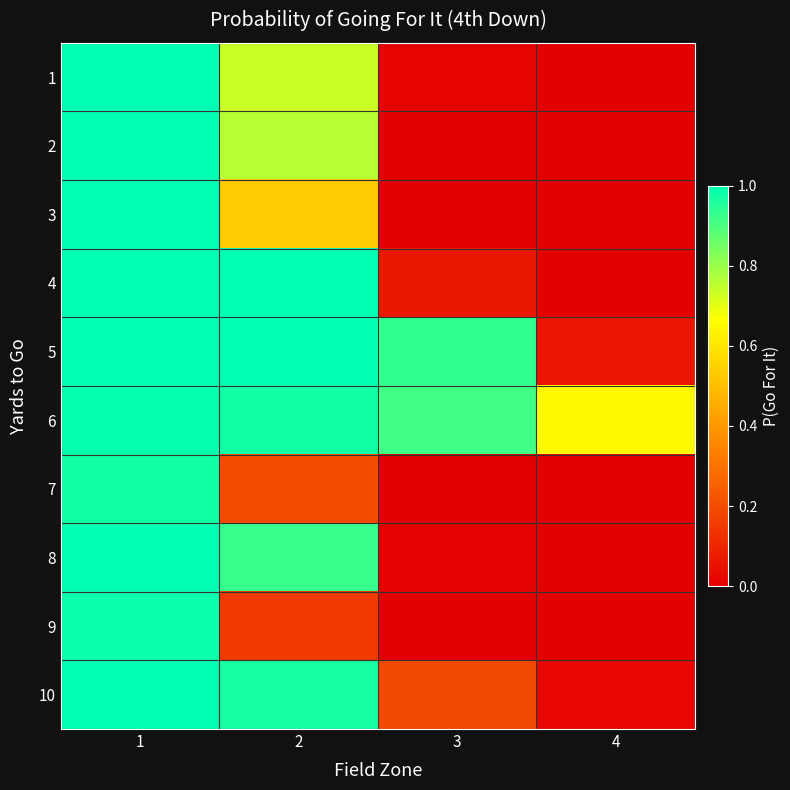

At 3, list the series in order from largest to smallest.

5, 6, 10, 4, 1, 8, 2, 9, 3, 7